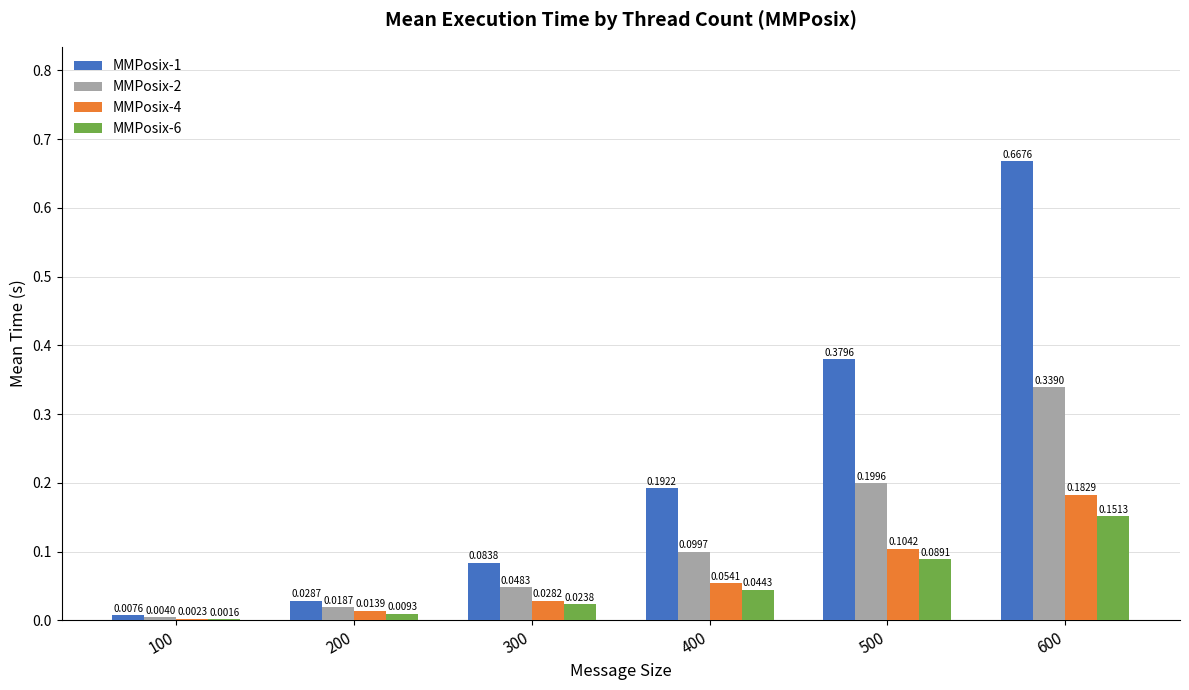

Which series has the largest range (max minus min)?

MMPosix-1